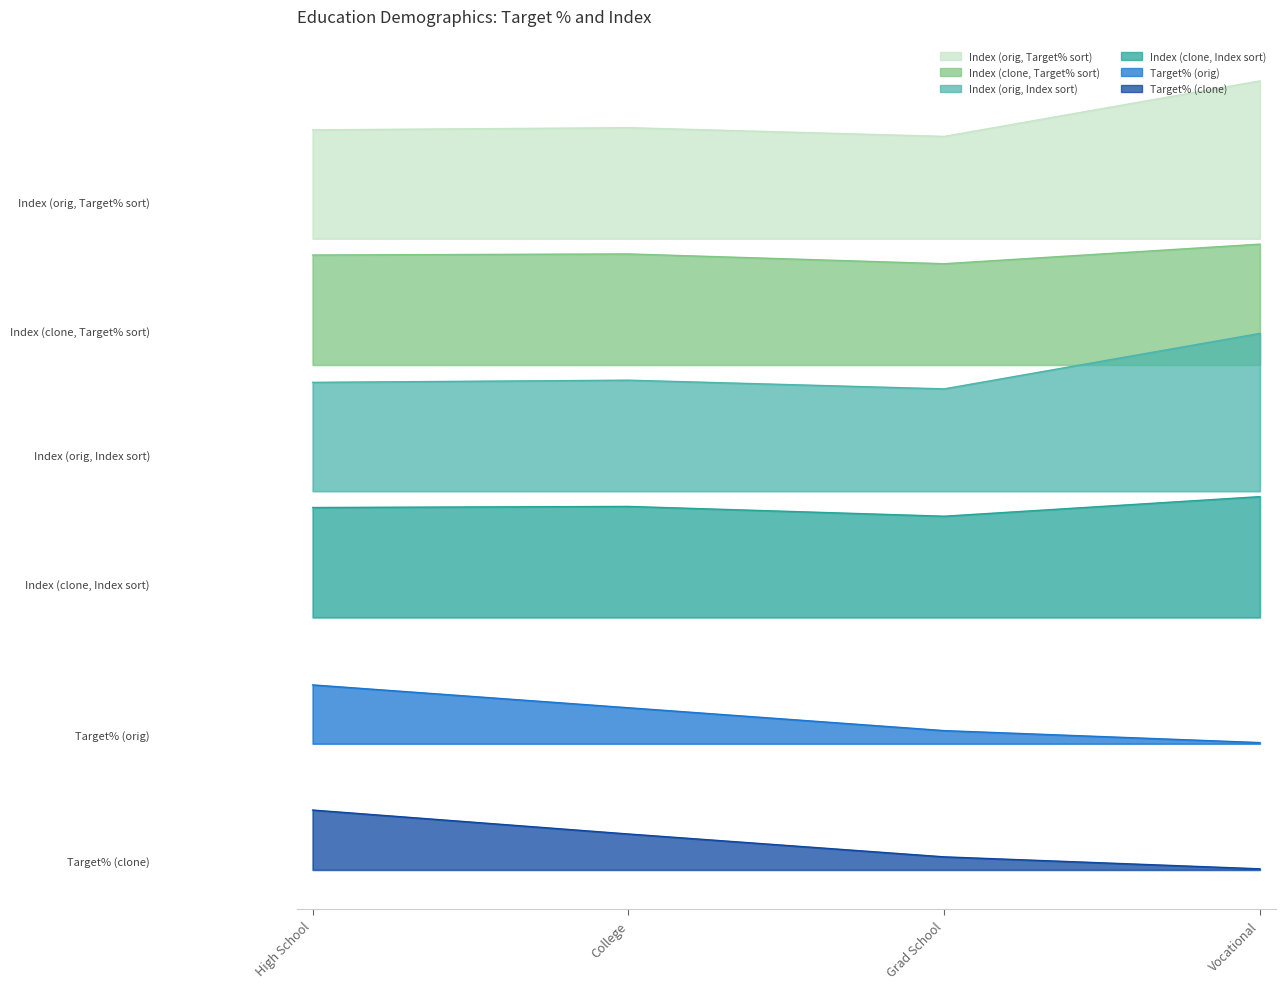

True or false: Target% (orig) has a value of 225 at Grad School.

False